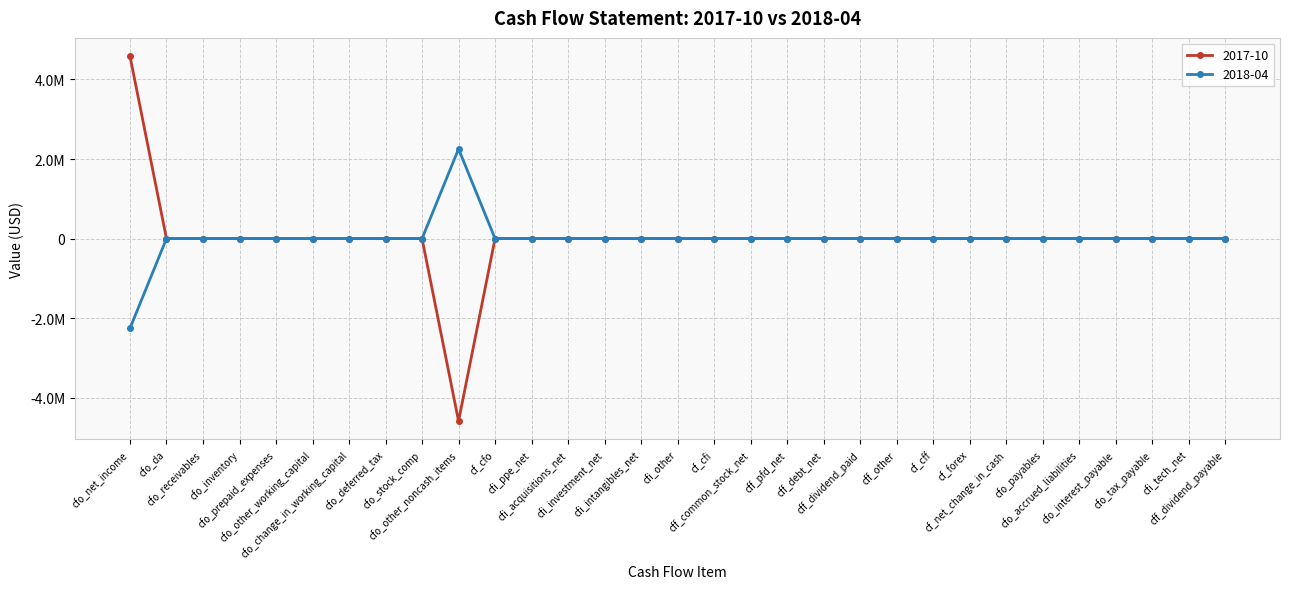

What are all the series names shown in the legend?

2017-10, 2018-04